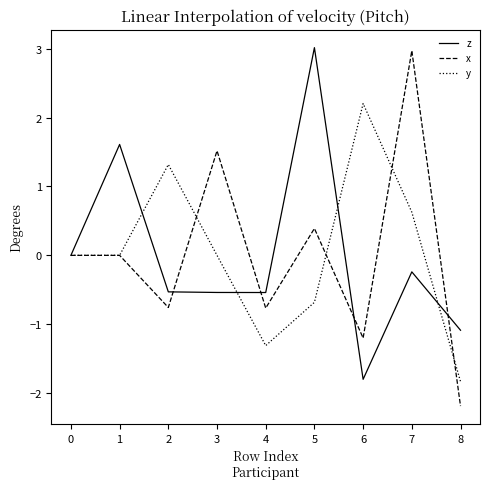

Rank the series at 7 from lowest to highest value.

z, y, x